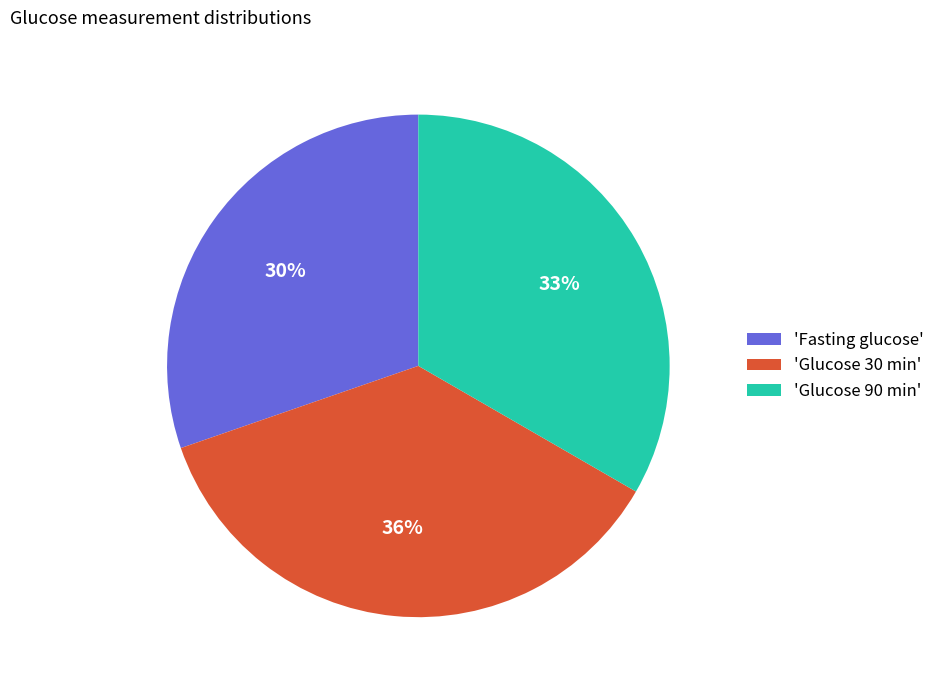

To the nearest percent, what is the difference between the largest and smallest slice percentages?

6%